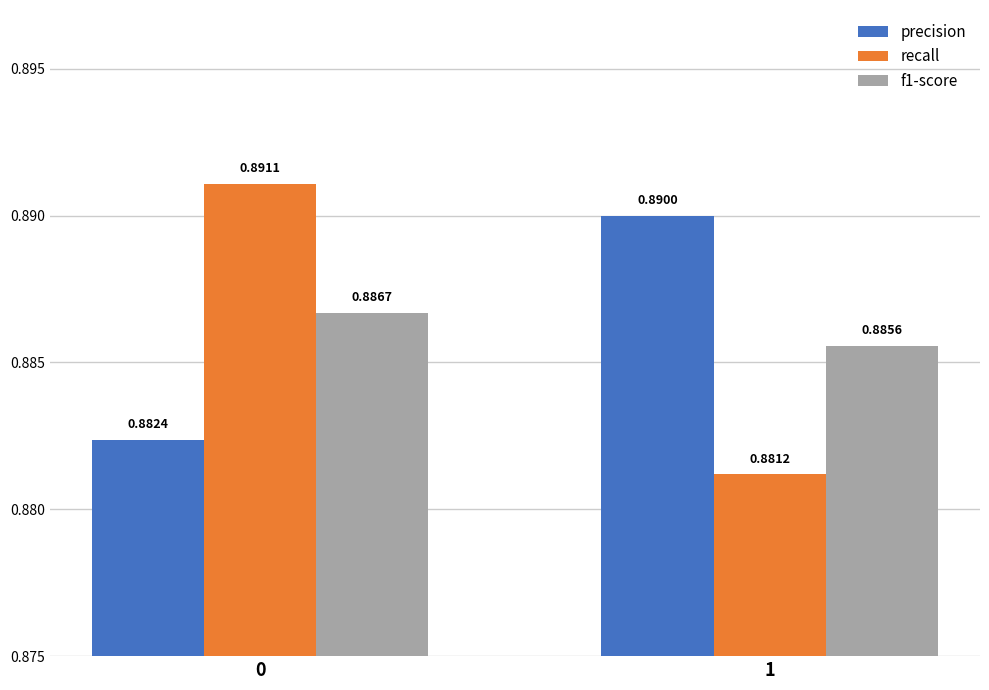

What is the sum of the f1-score values at 1 and 0?

1.8